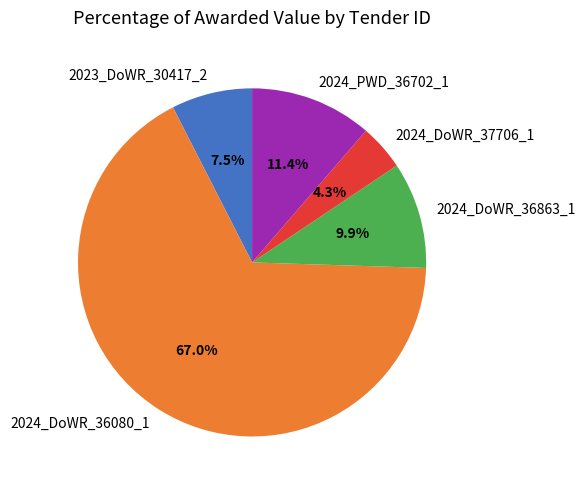

Which category has the smallest portion of the pie?

2024_DoWR_37706_1